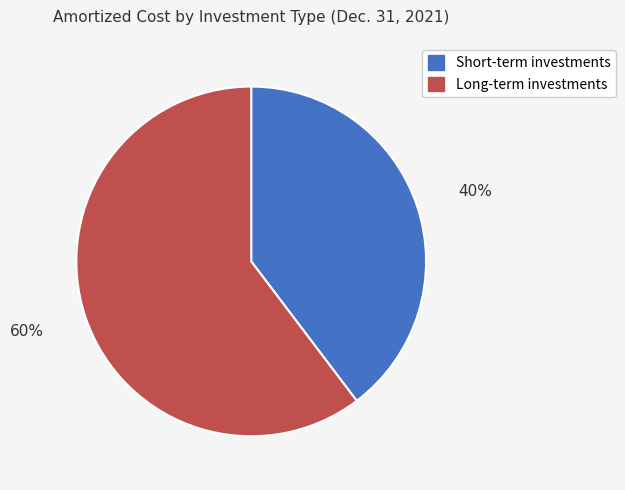

How many segments does this pie chart have?

2